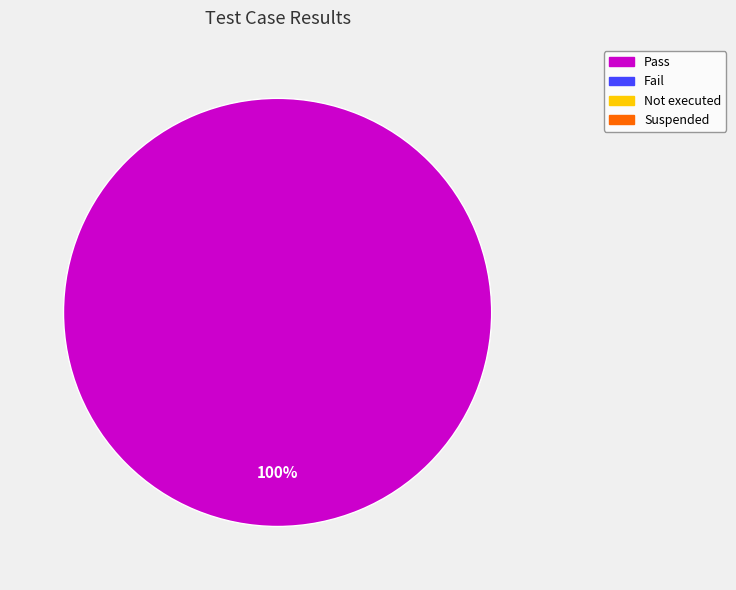

Is there any slice that represents more than half of the pie?

Yes